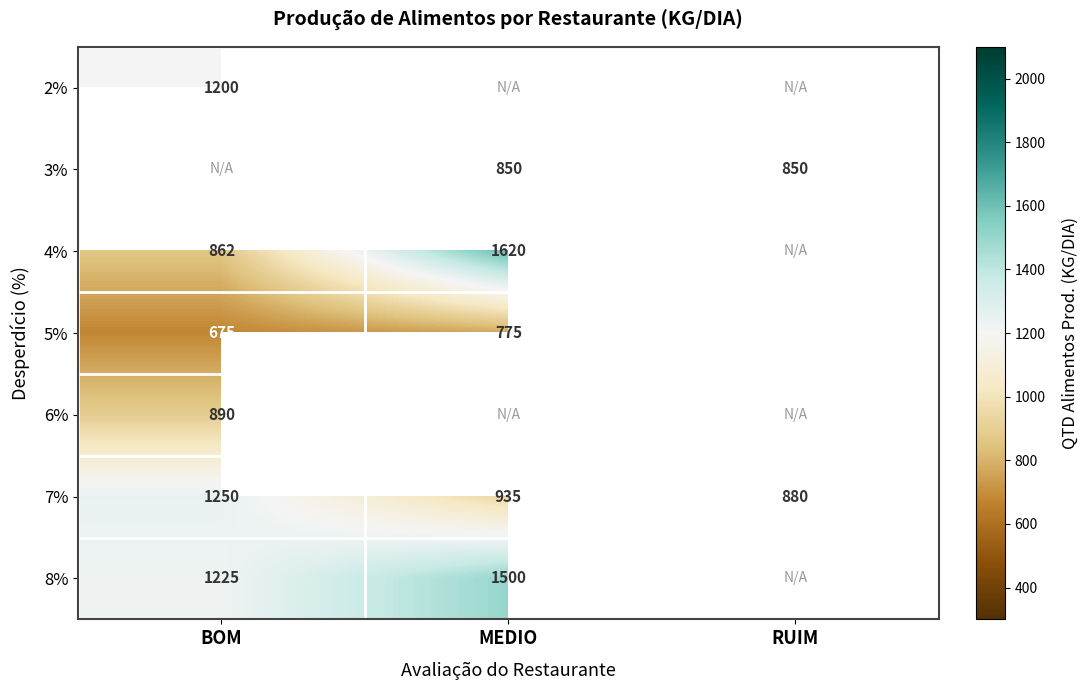

What is the minimum value shown in the chart?

650.0